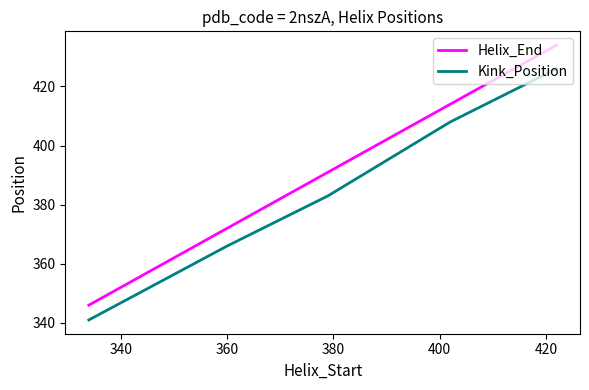

Rank the series by their maximum value, from lowest to highest.

Kink_Position, Helix_End